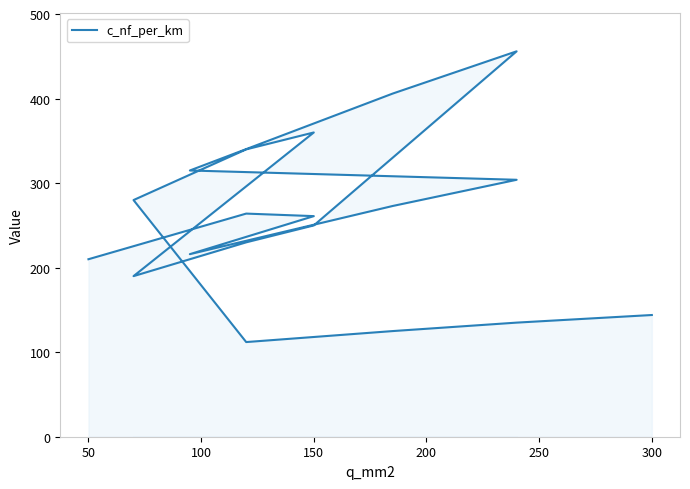

What is the smallest value displayed?

112